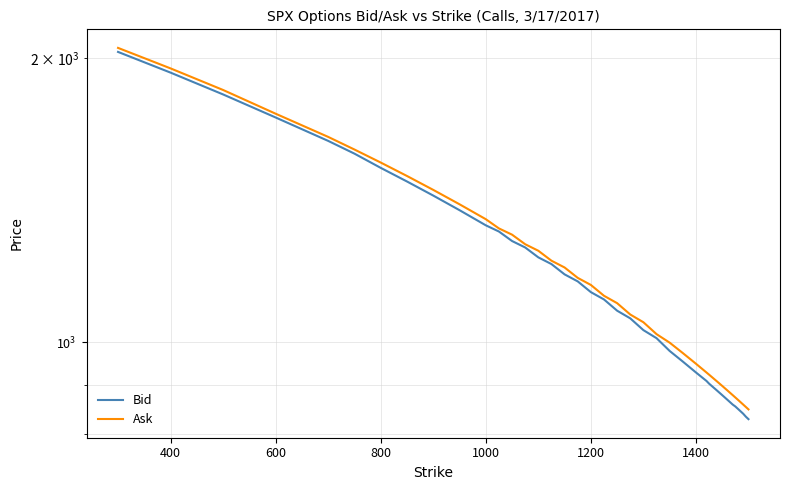

How many values in the Ask series are below 1120?

19